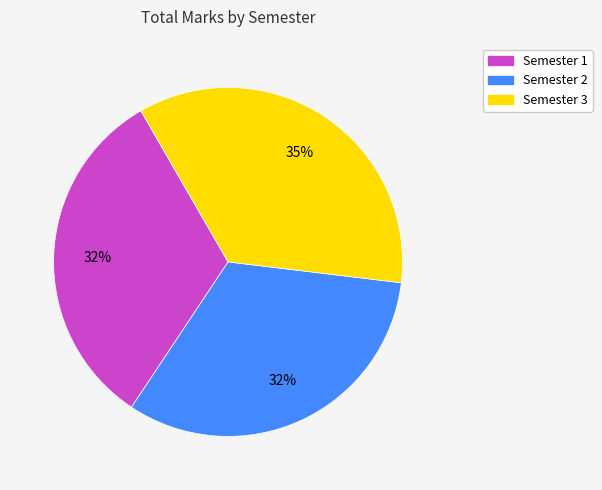

Approximately how many times larger is the value at Semester 2 compared to Semester 1?

1.0